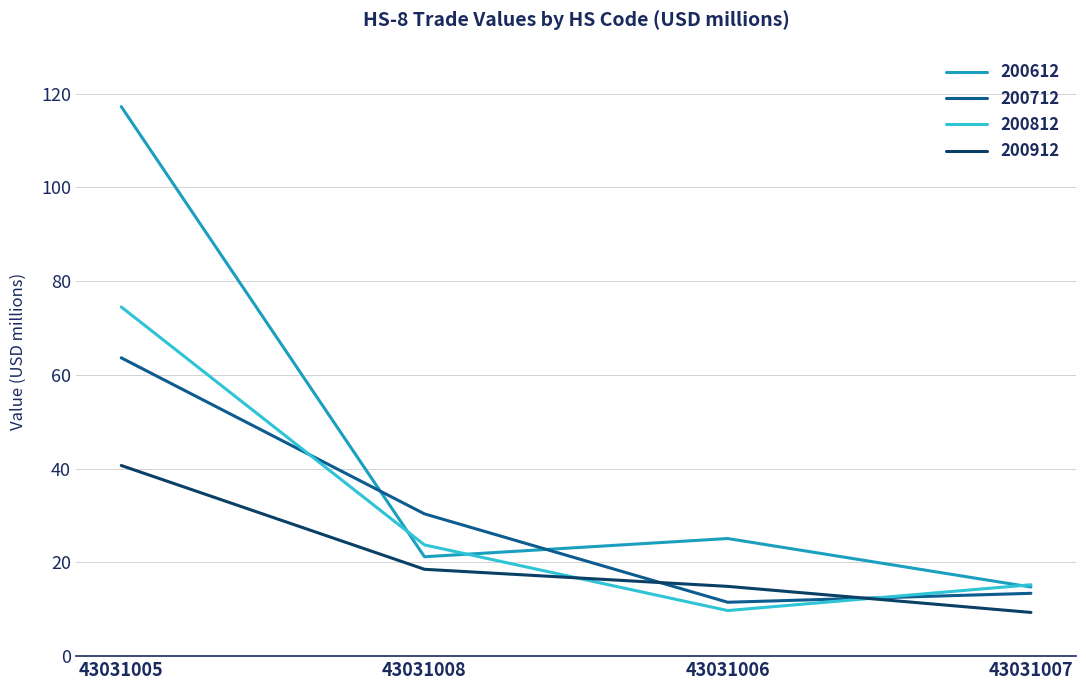

How many lines are shown in the chart?

4